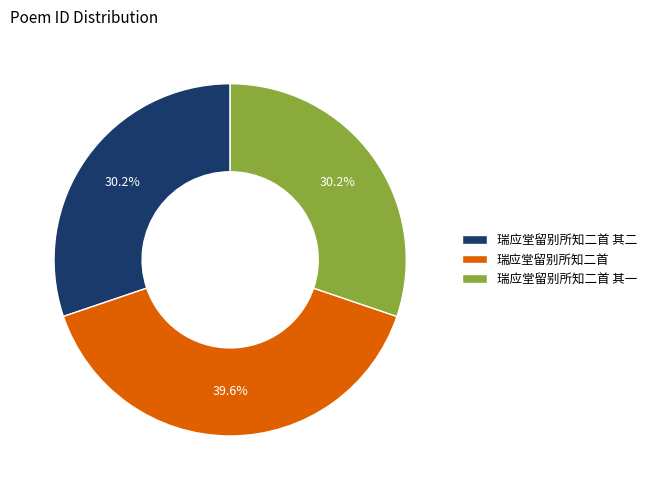

What is the ratio of the value at 瑞应堂留别所知二首 to the value at 瑞应堂留别所知二首 其二?

1.3